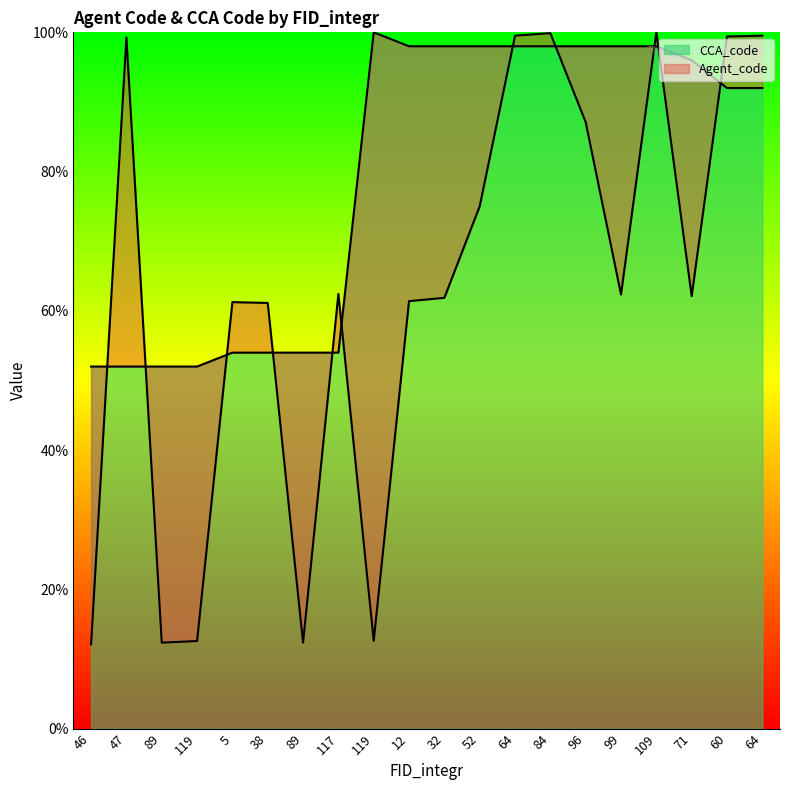

What is the sum of all CCA_code values?

1588